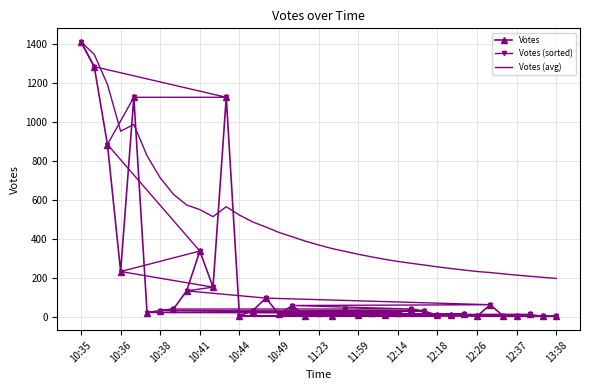

At which label does Votes reach its peak?

10:35